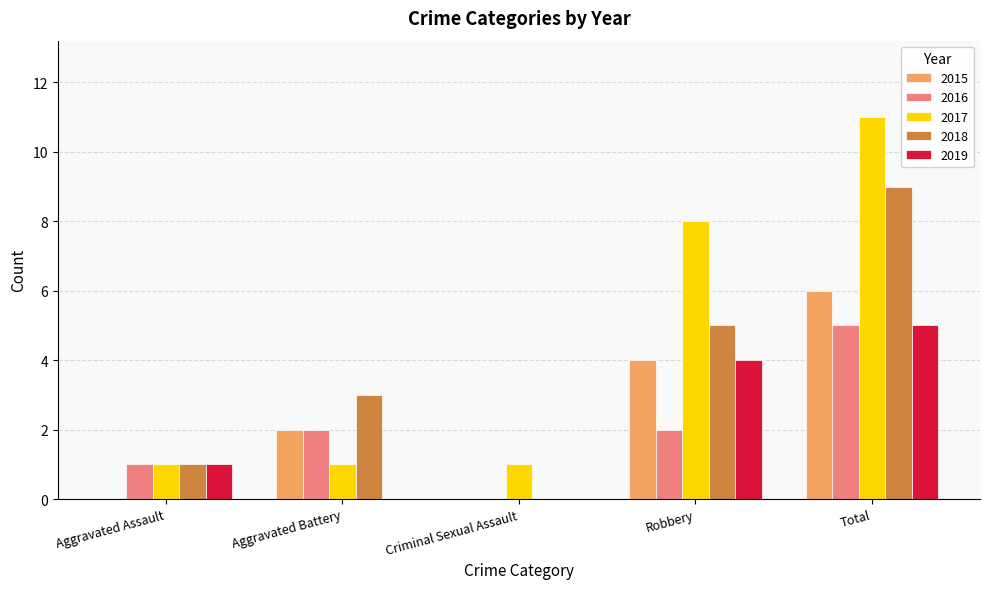

Between Aggravated Assault and Robbery, which series saw the biggest shift?

2017